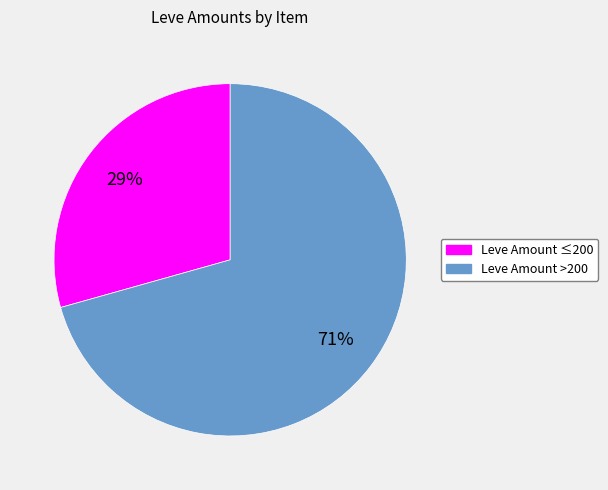

Do Leve Amount >200 and Leve Amount ≤200 together represent more than half of the pie?

Yes